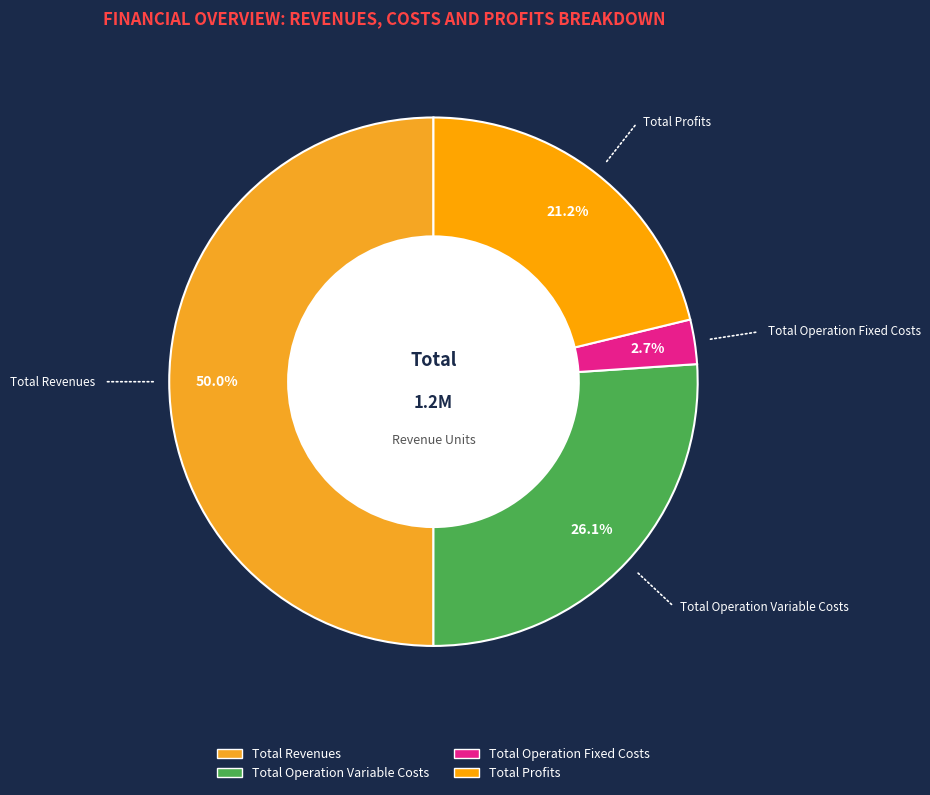

Count the number of slices in the pie.

4